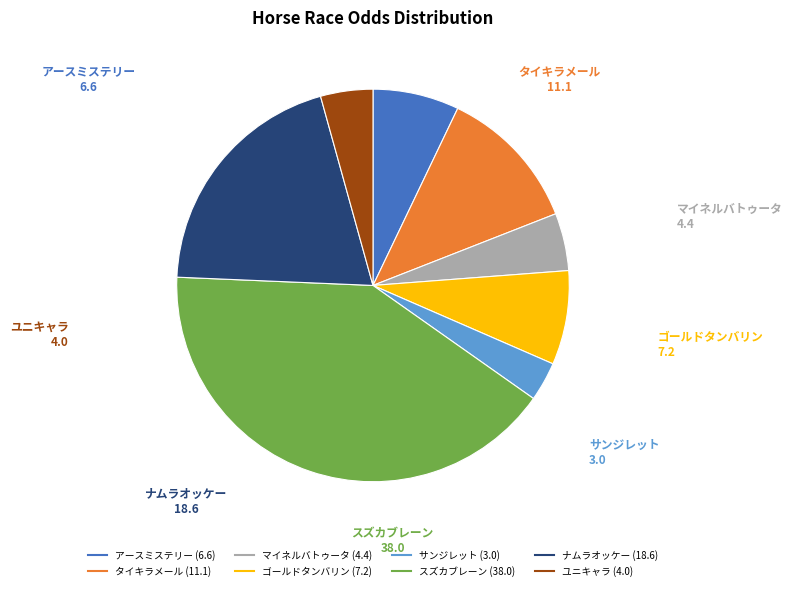

Approximately how many times larger is the value at ナムラオッケー compared to タイキラメール?

1.7